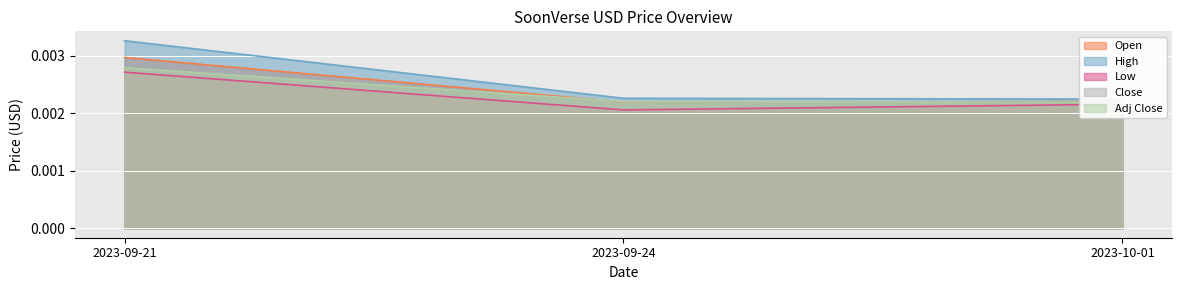

Is the value of Open at 2023-10-01 greater than the value of Low at 2023-09-21?

No